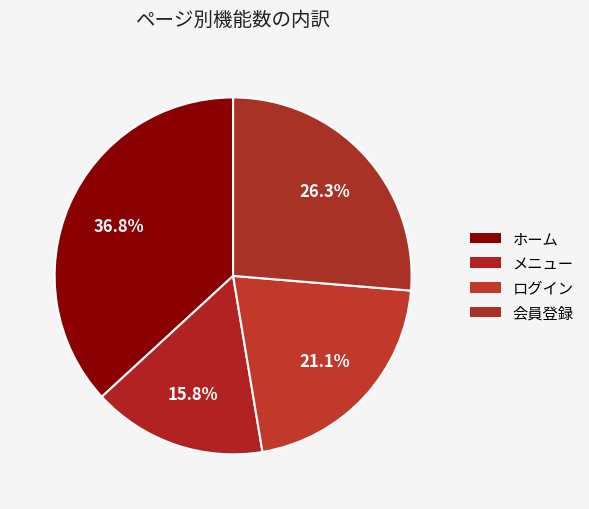

What is the largest slice in the pie chart?

ホーム